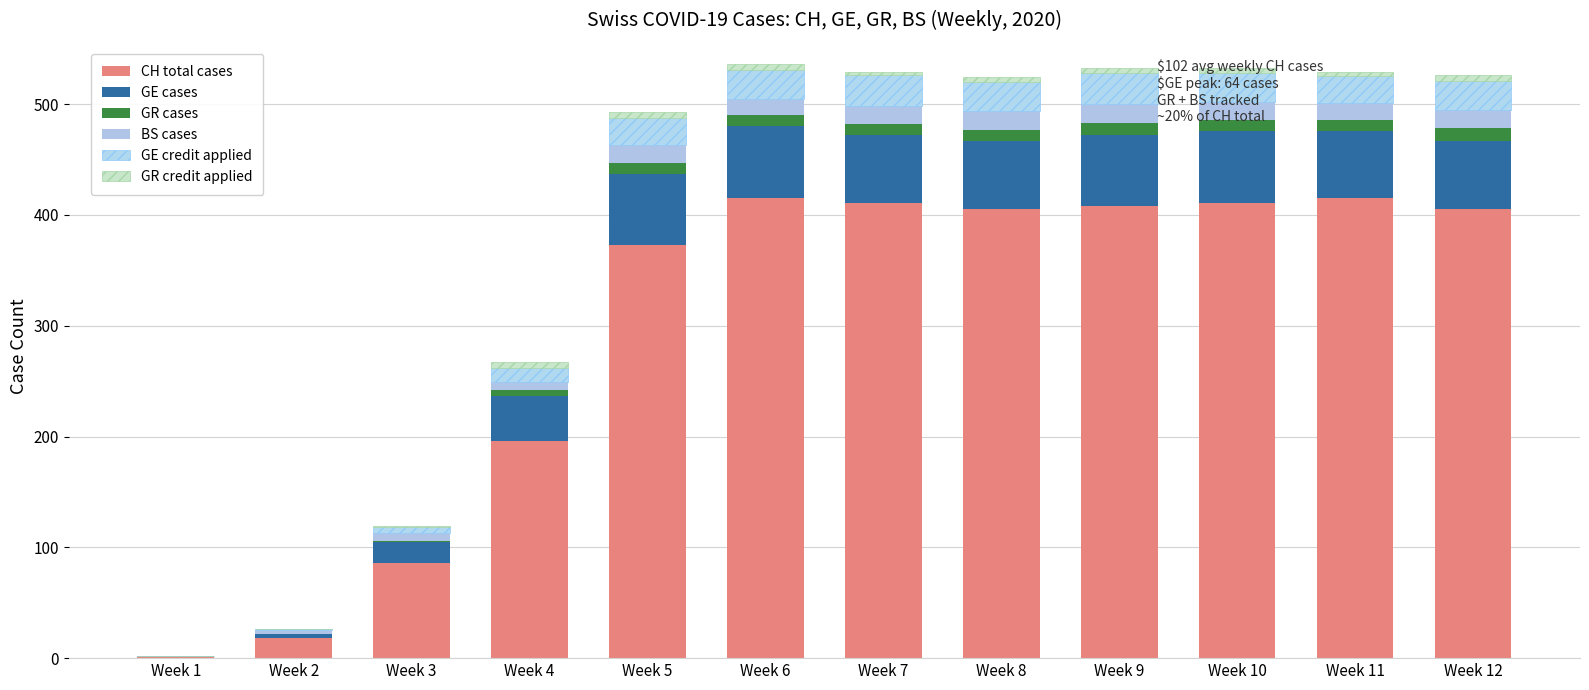

Read the CH total cases value at Week 7.

411